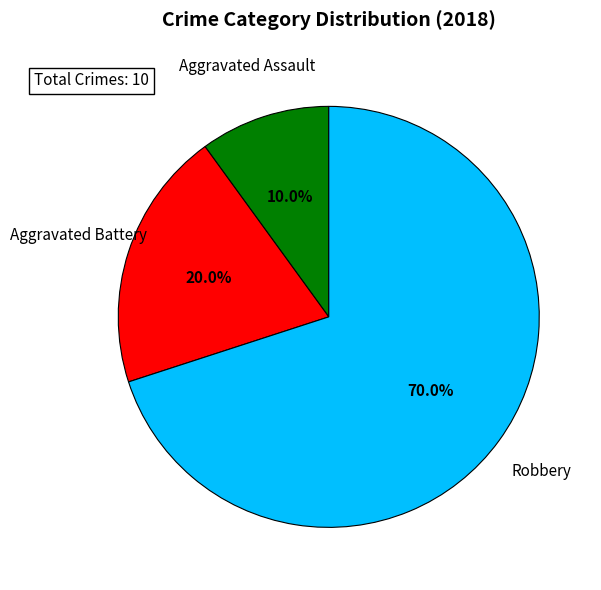

How many slices are in this pie chart?

3